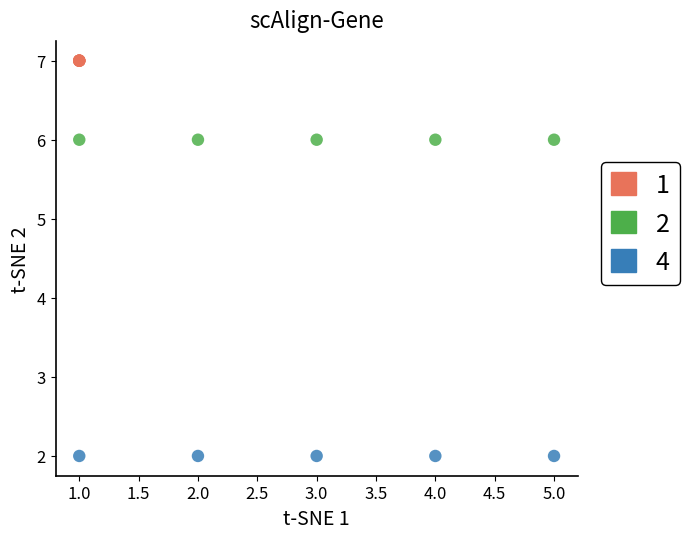

Which series contains the lowest Y value?

4